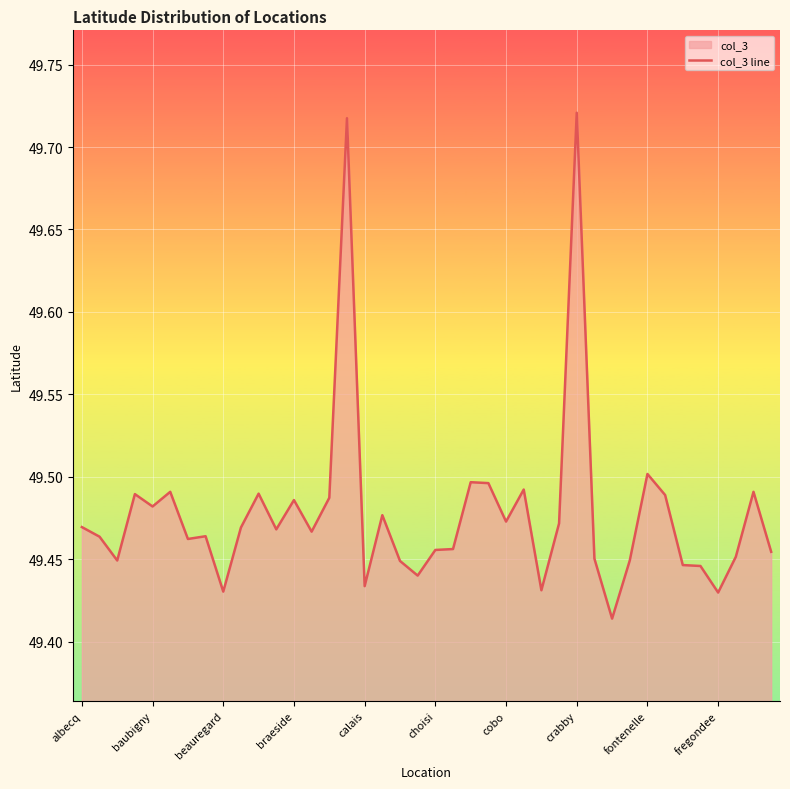

The chart shows a value of 49.5 at 27. True or false?

True